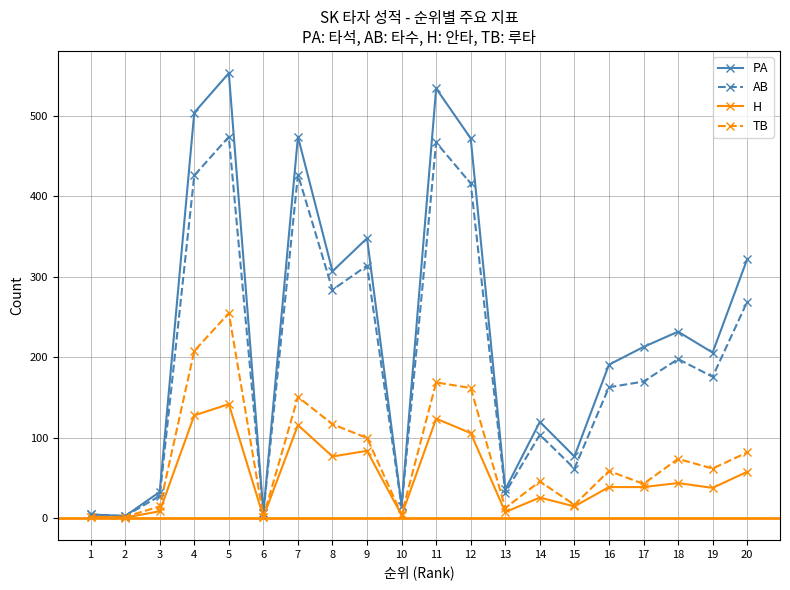

What is the maximum value for TB?

255